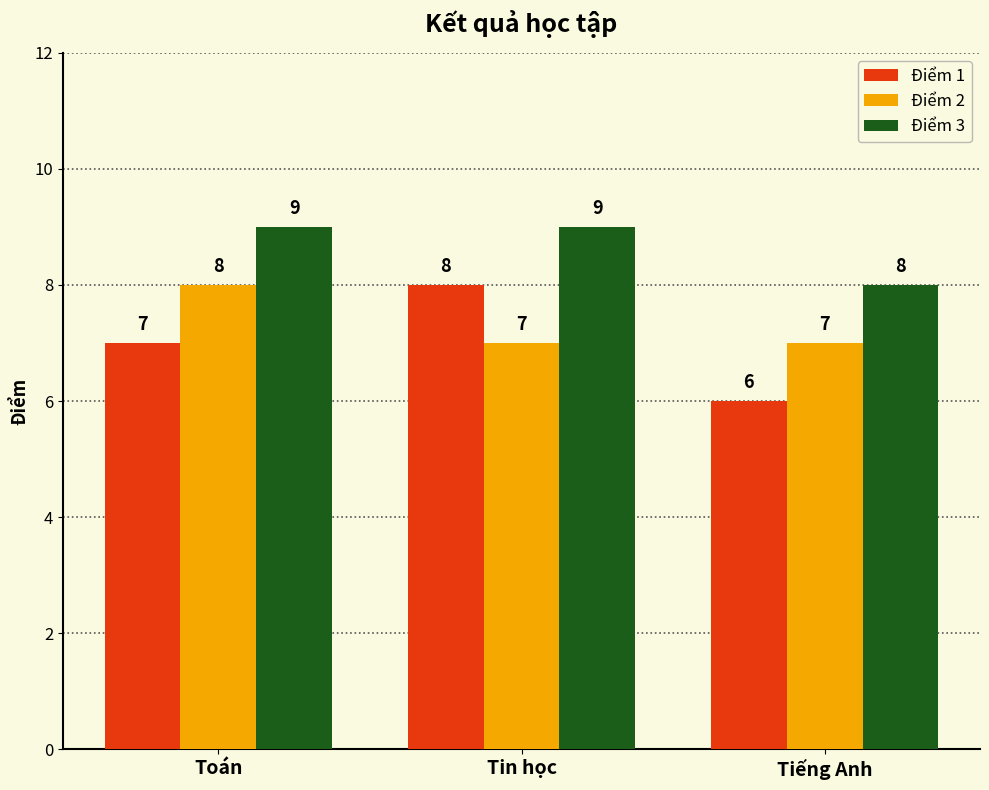

Which series has the largest total across all categories?

Điểm 3